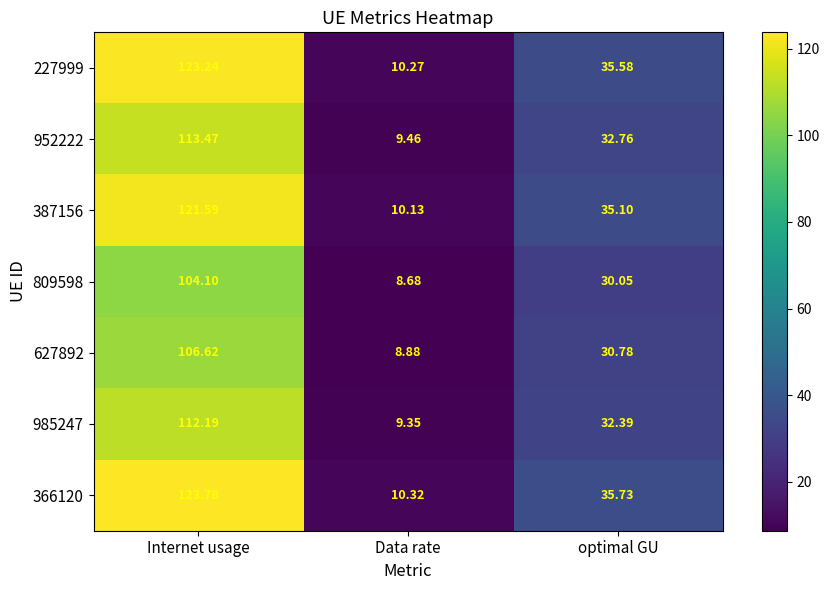

At which label does 627892 first exceed 30?

Internet usage